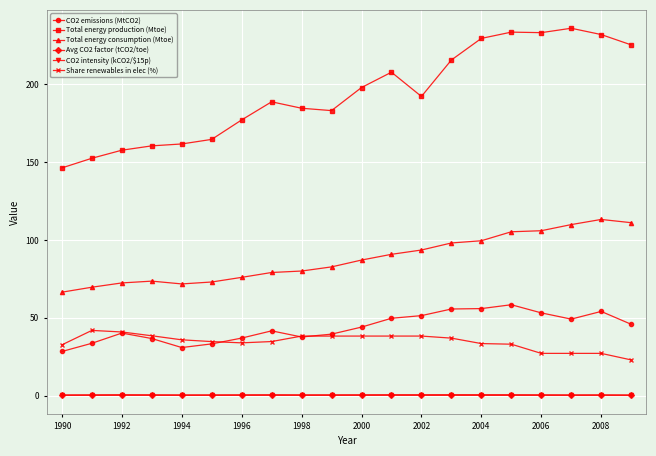

What is the lowest value of the CO2 intensity (kCO2/$15p) series?

0.1